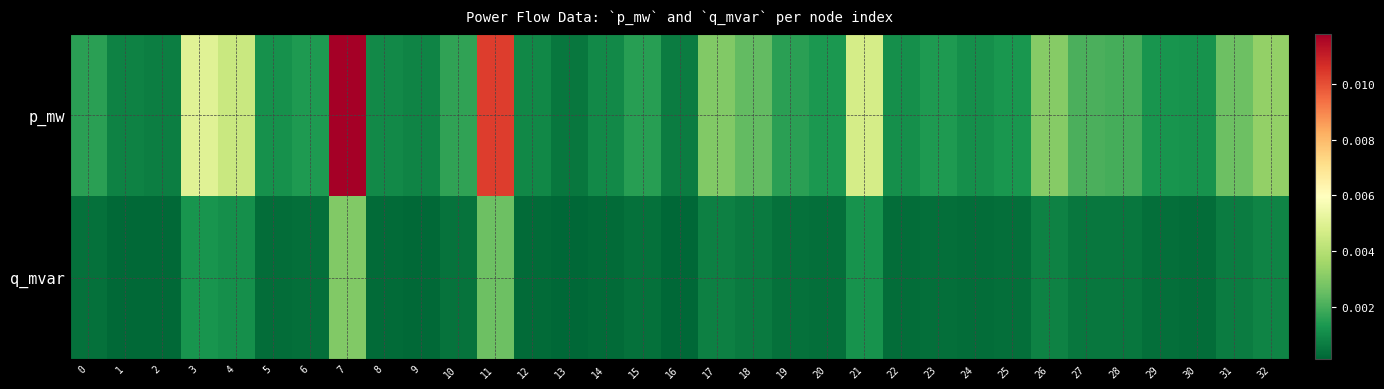

Rank the series at 22 from highest to lowest value.

p_mw, q_mvar